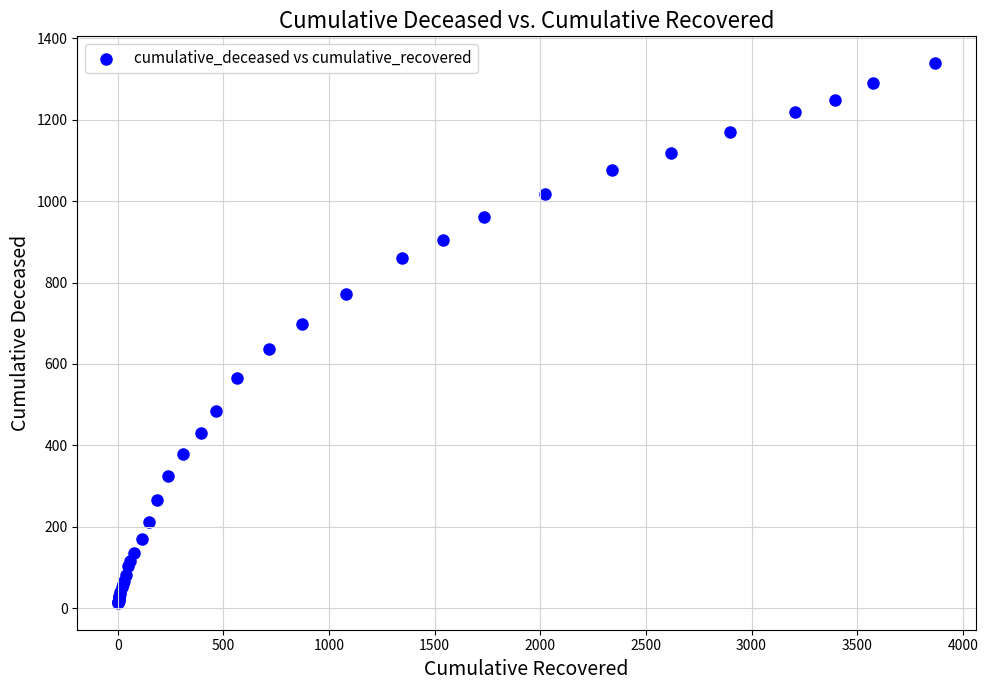

What Y value in the scatter plot is closest to 676?

699